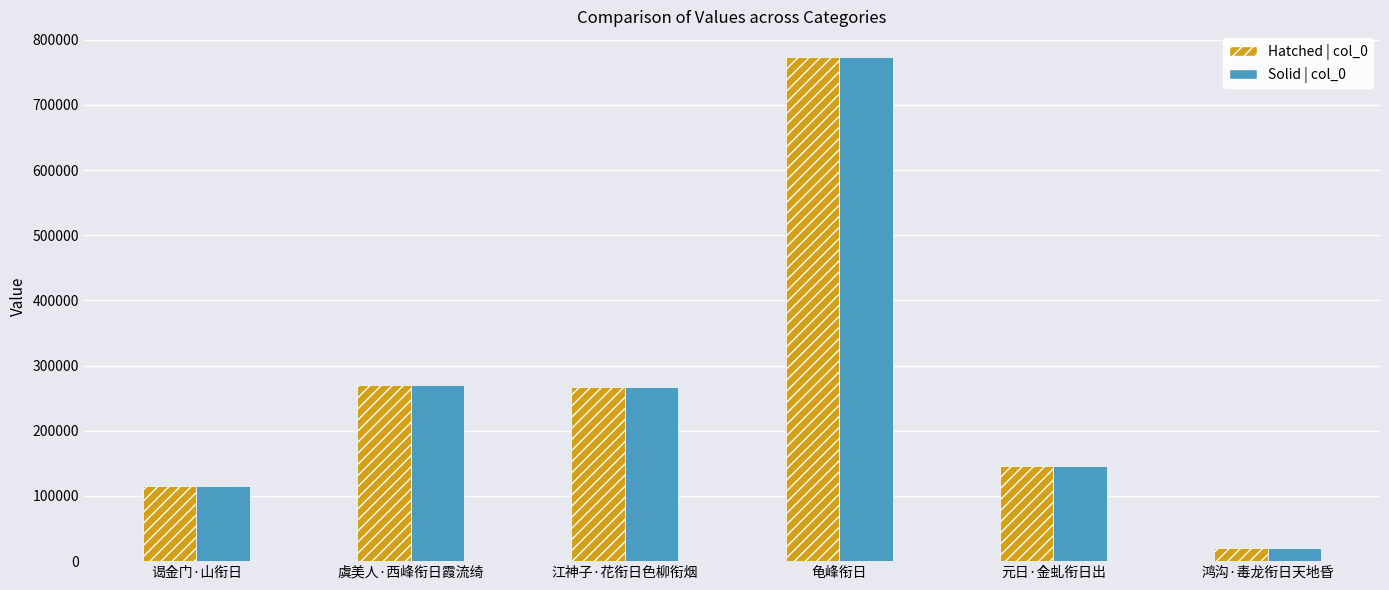

Is the value of Hatched | col_0 at 元日·金虬衔日出 greater than the value of Solid | col_0 at 鸿沟·毒龙衔日天地昏?

Yes